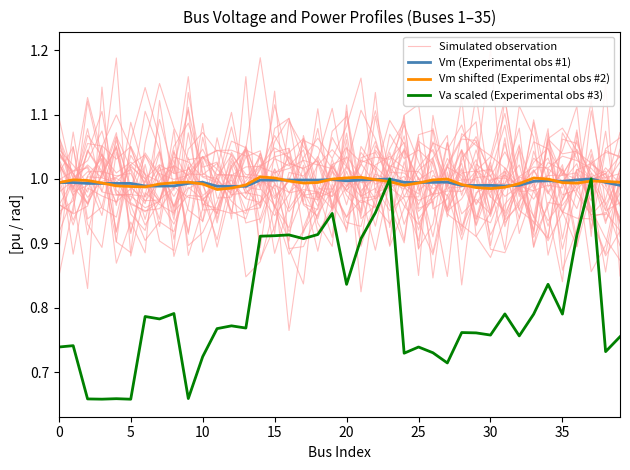

What are all the series names shown in the legend?

Simulated observation, Vm (Experimental obs #1), Vm shifted (Experimental obs #2), Va scaled (Experimental obs #3)